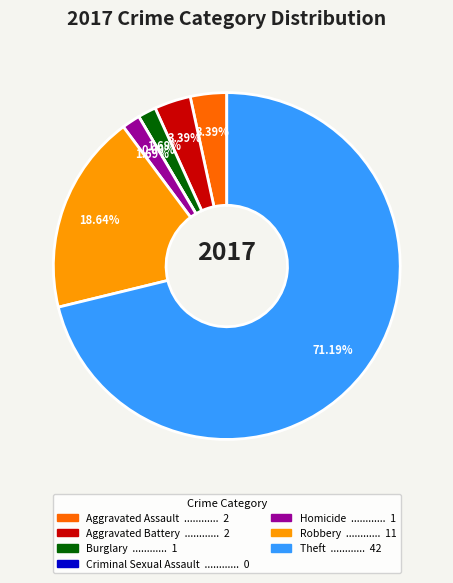

Which category has the smallest portion of the pie?

Criminal Sexual Assault